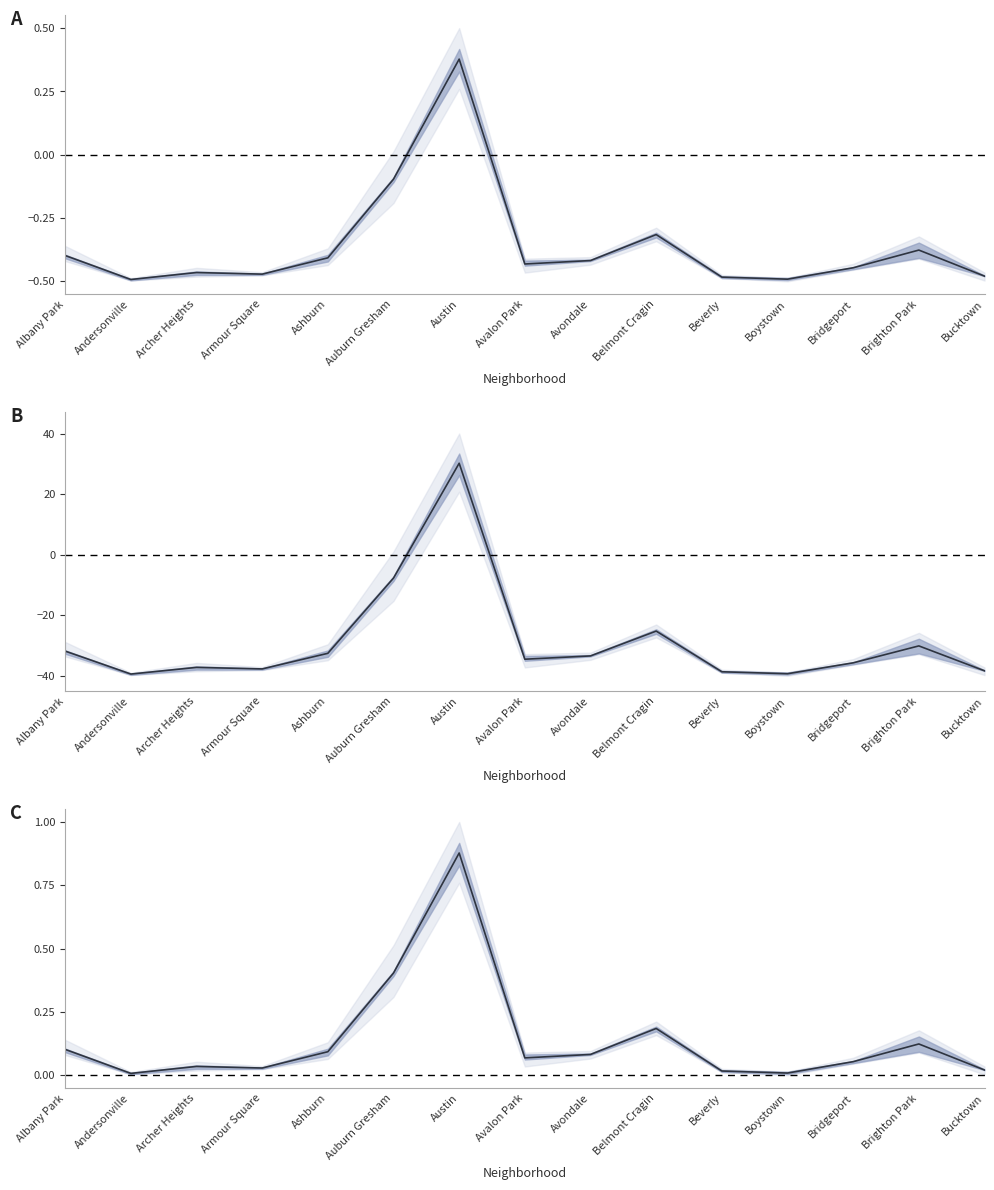

What is the value of the 14th point from the left?

0.1